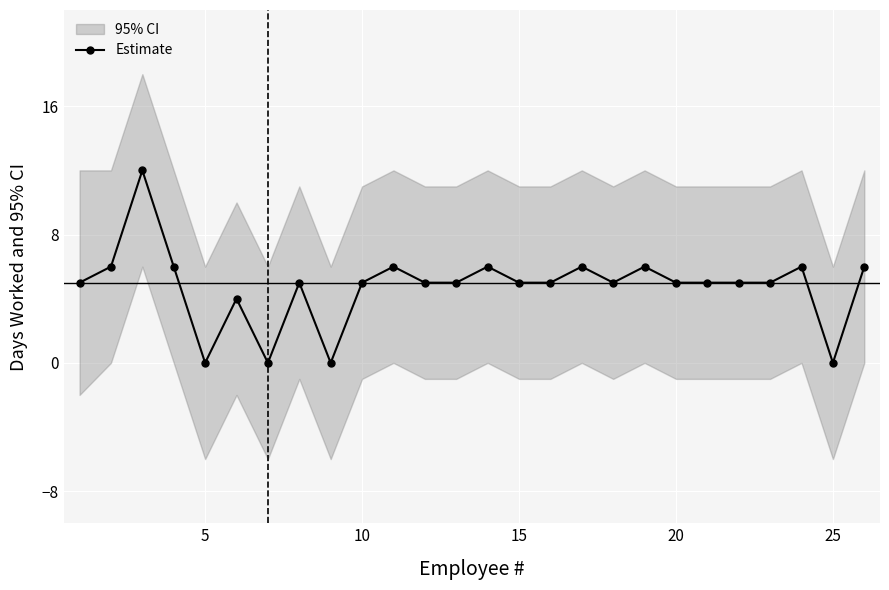

True or false: Estimate has a value of 5 at 5.

False